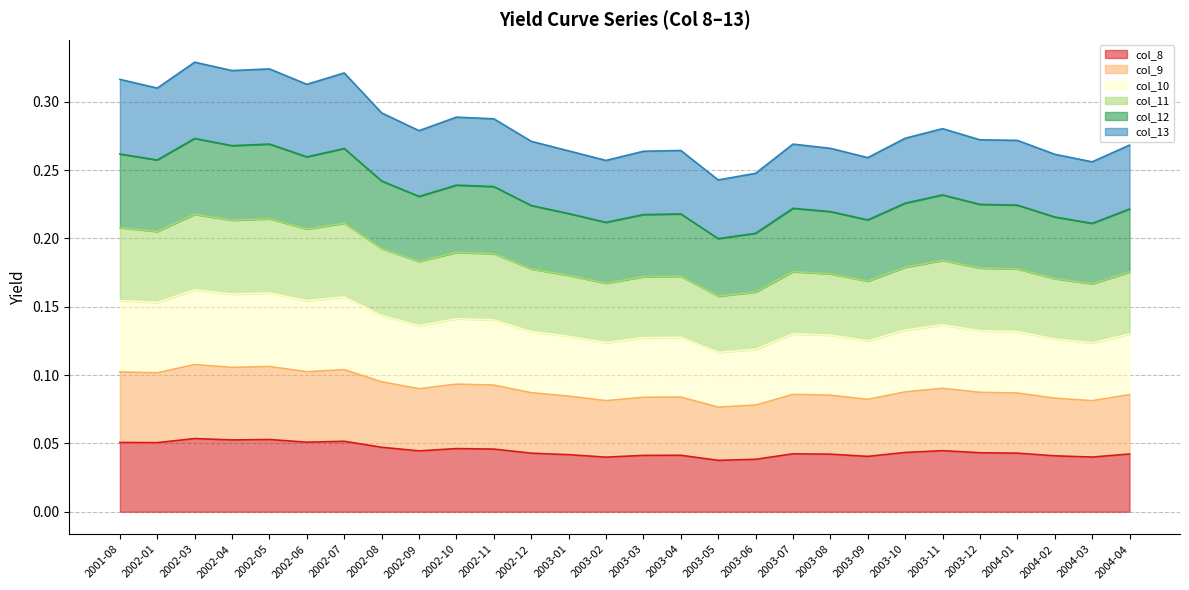

What is the label of the 3rd point from the right?

2004-02